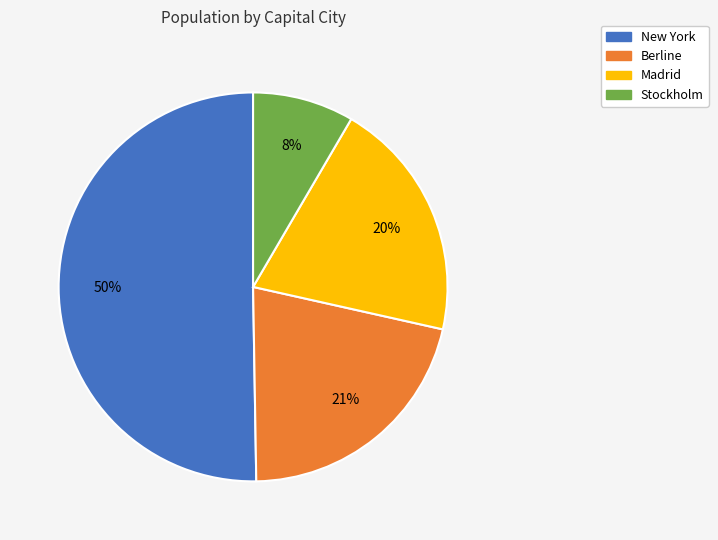

True or false: Berline accounts for 21% of the total.

True